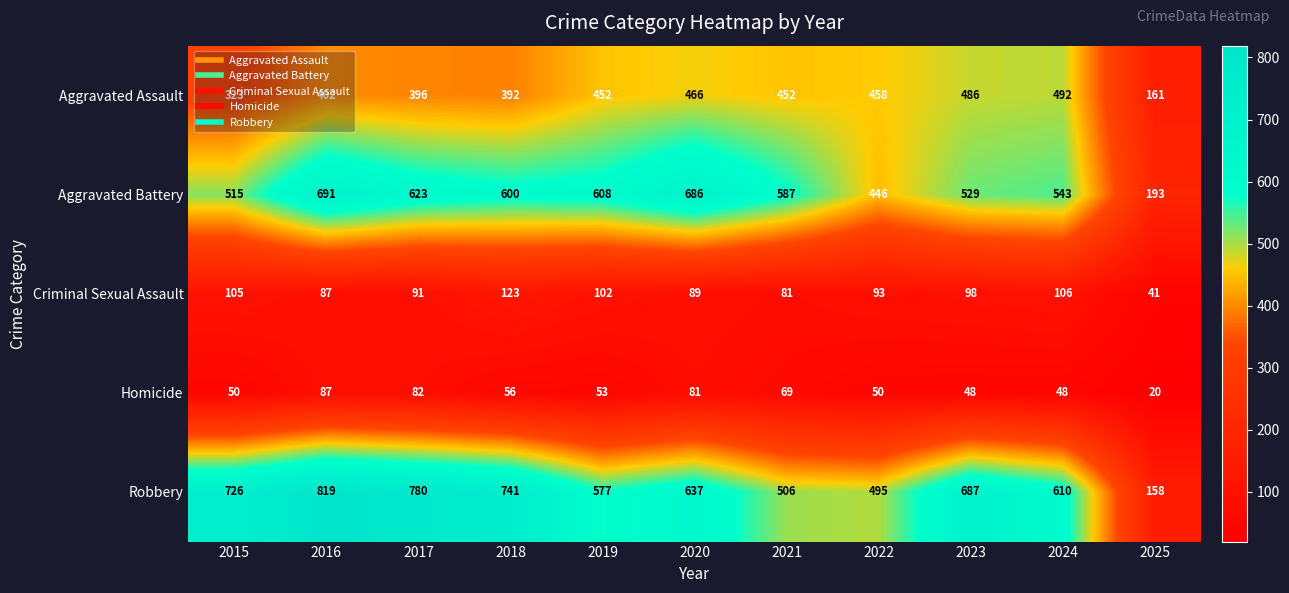

Is it true that Robbery equals 687 at 2023?

True